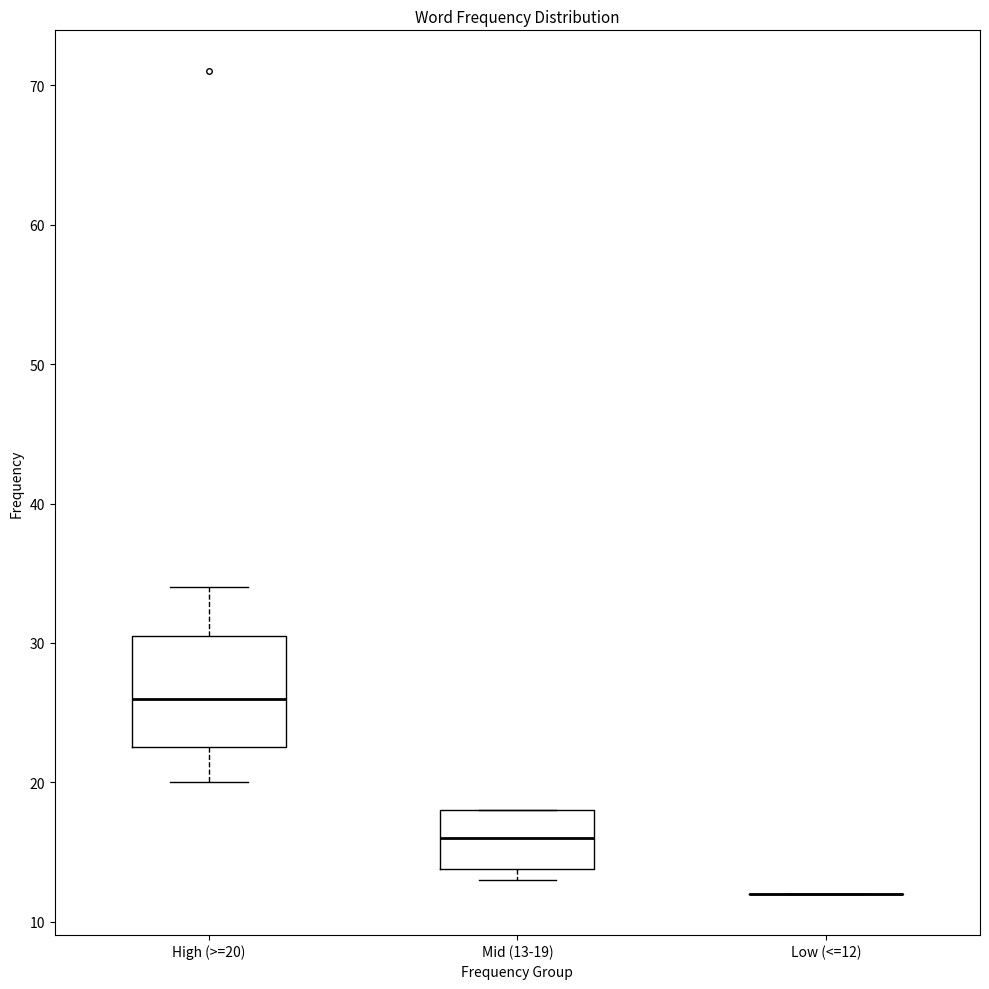

Where is the lower edge of the box for Mid (13-19) on the y-axis? The values are not printed on the chart, so give them approximately, as read against the axis.

14